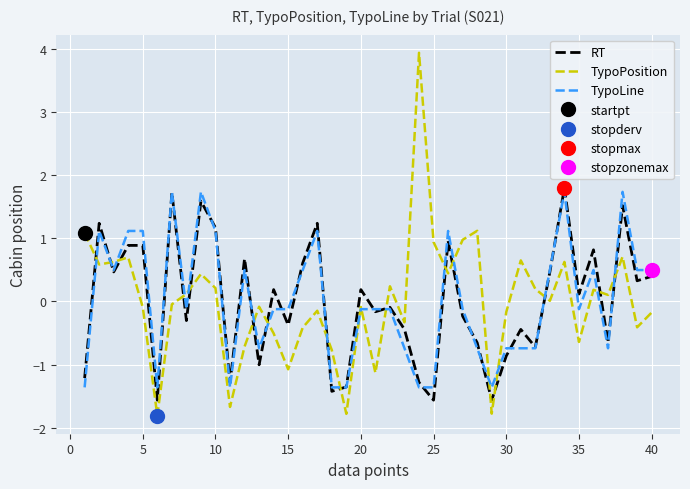

What is the minimum value for RT?

-1.6